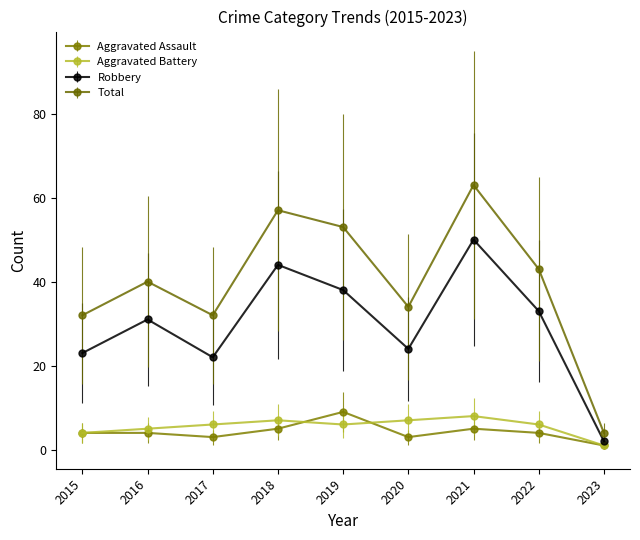

Where is the first local maximum for Total?

2016